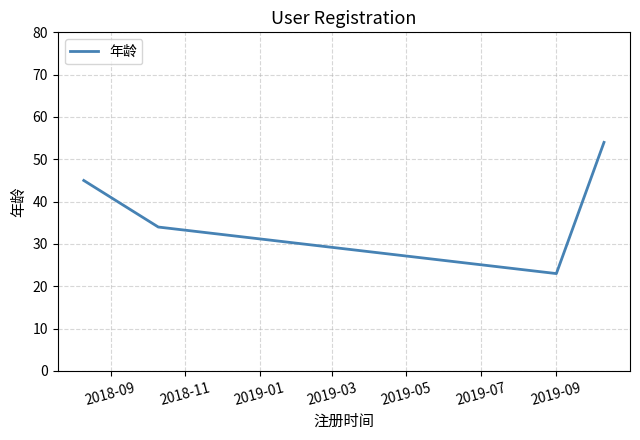

How many values are below 45?

2